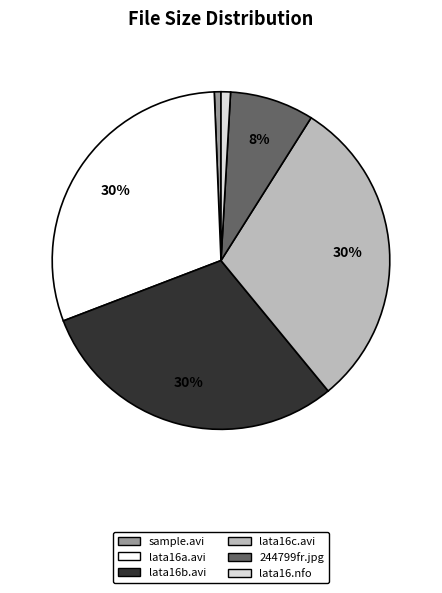

Does any single category account for the majority?

No